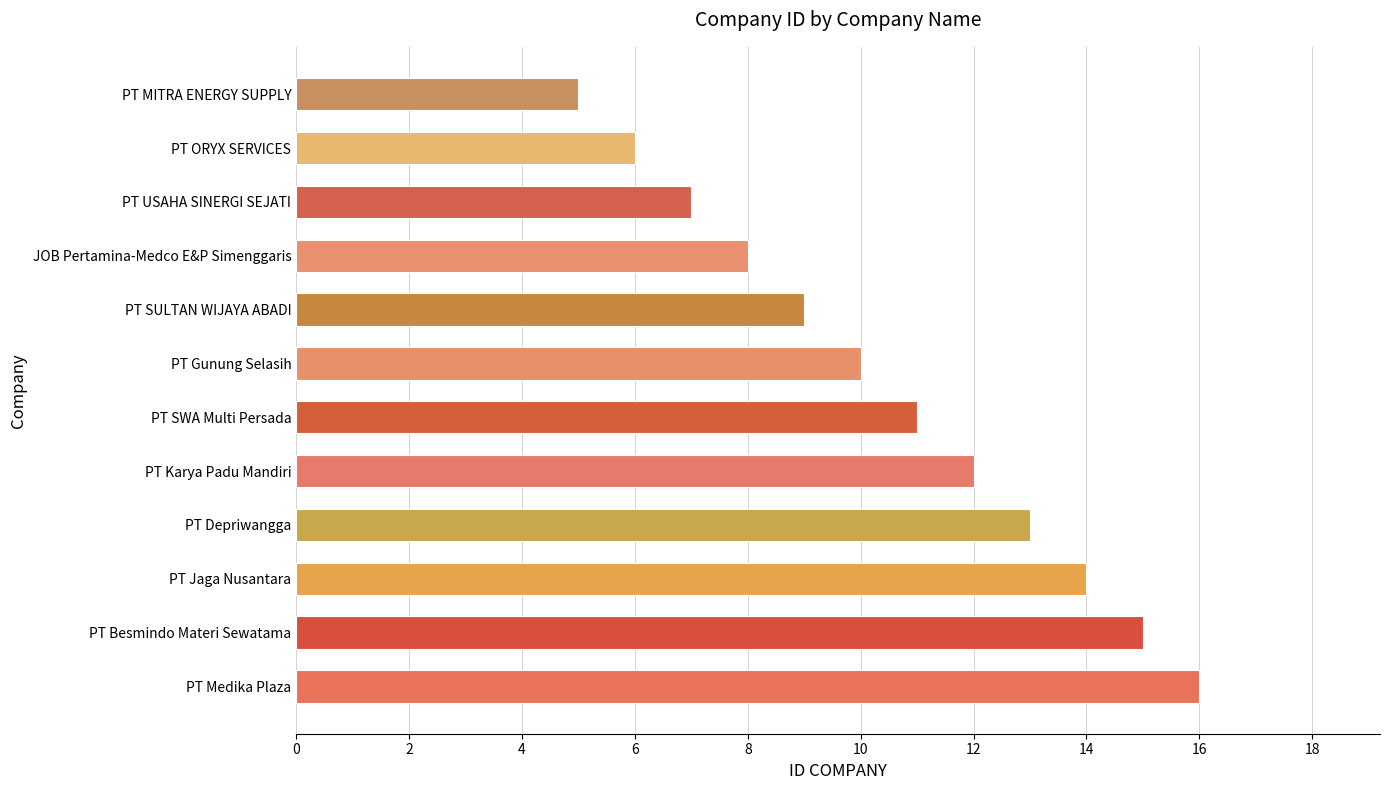

What is the difference between the second highest and second lowest values?

9